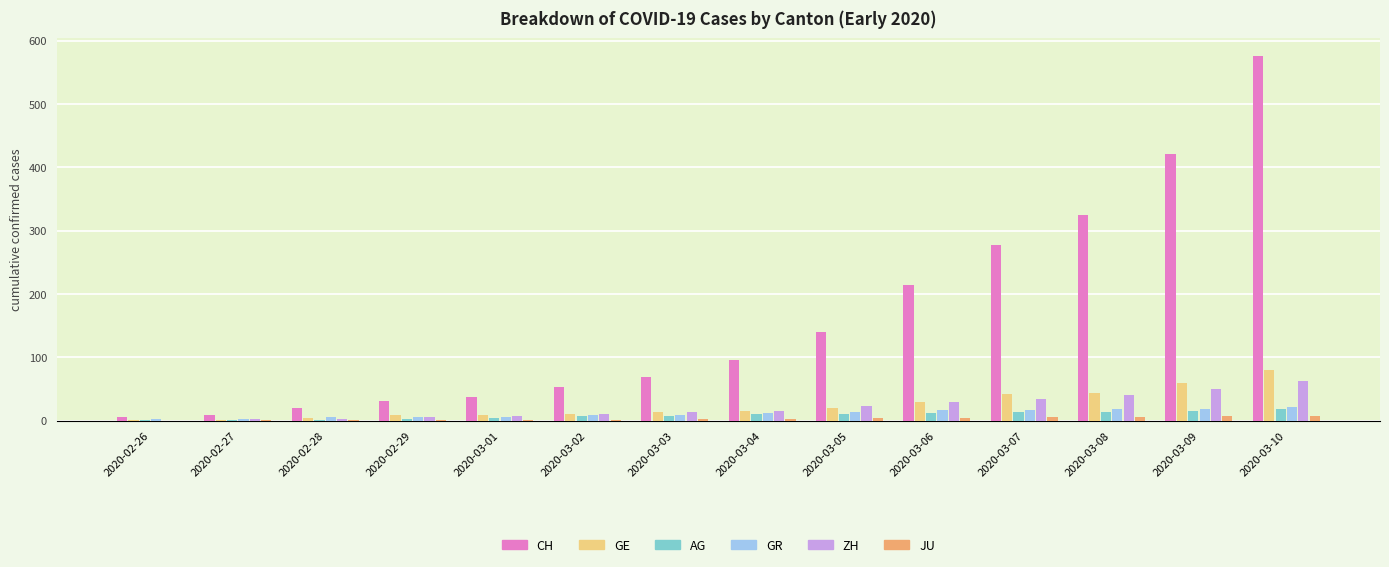

What is the total value across all series at 2020-03-02?

90